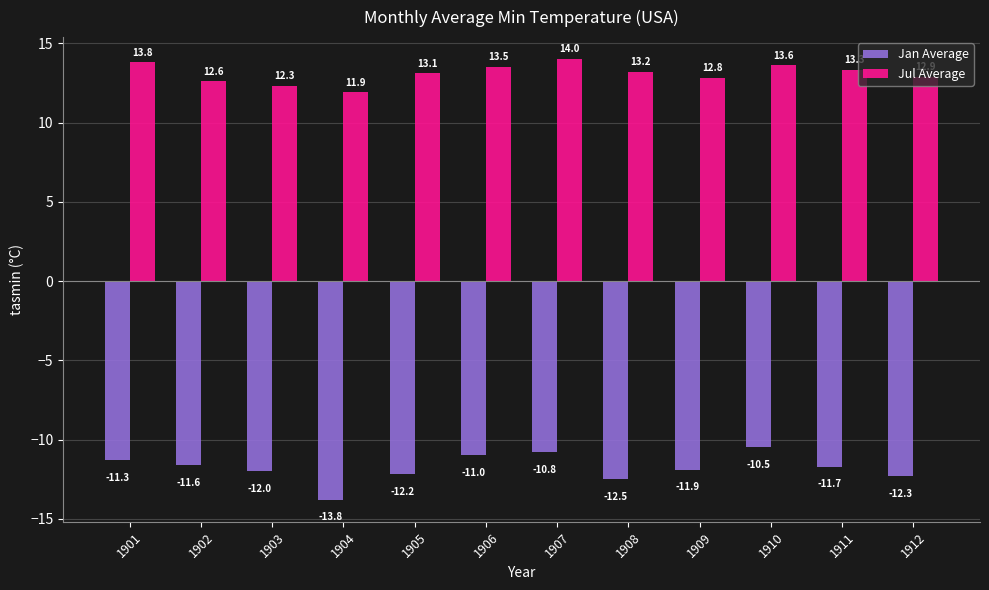

What is the total value across all series at 1905?

0.9